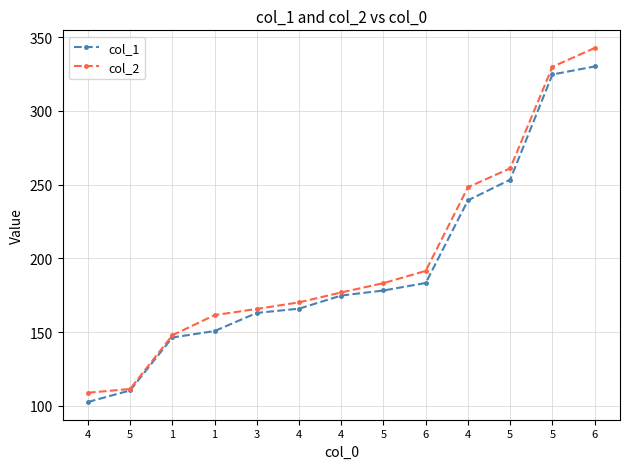

What is the label of the 1st point from the left?

4